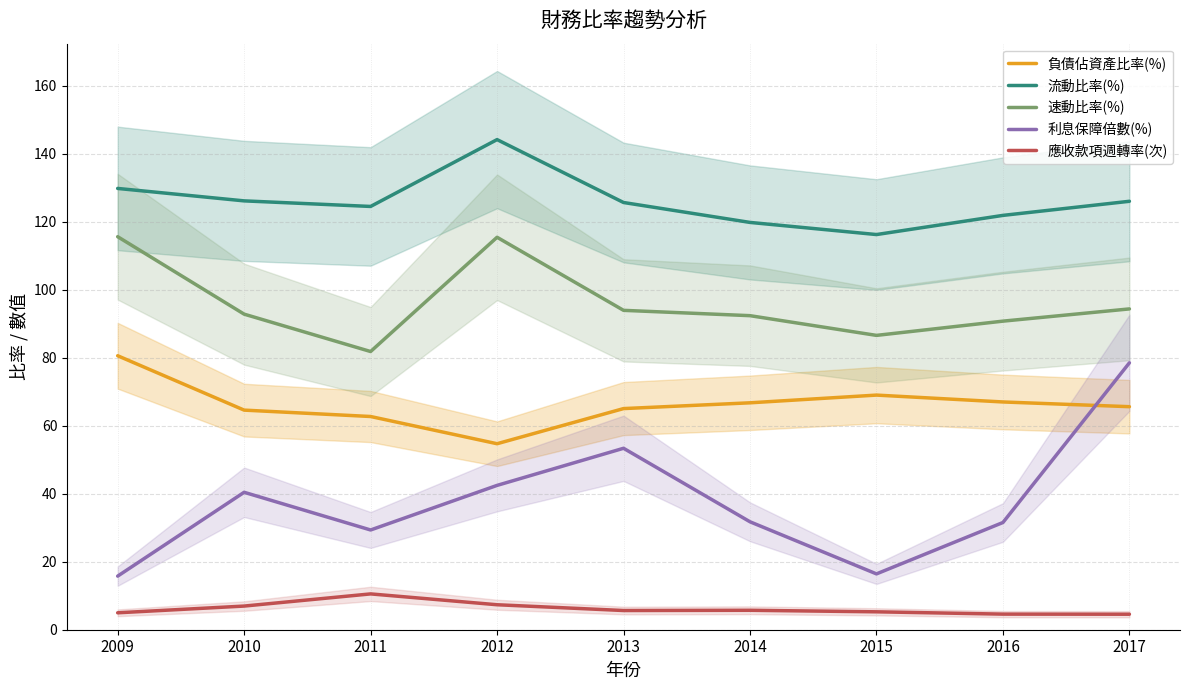

Which series has the largest range (max minus min)?

利息保障倍數(%)